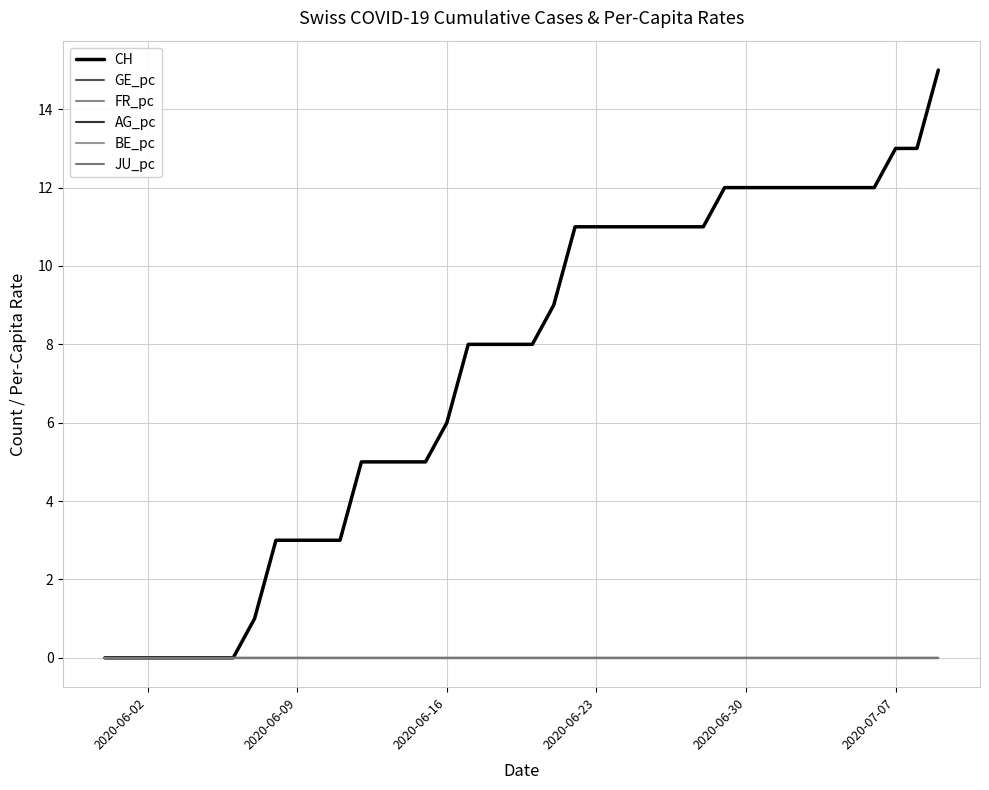

List the series in order of their peak value, lowest first.

GE_pc, BE_pc, JU_pc, AG_pc, FR_pc, CH